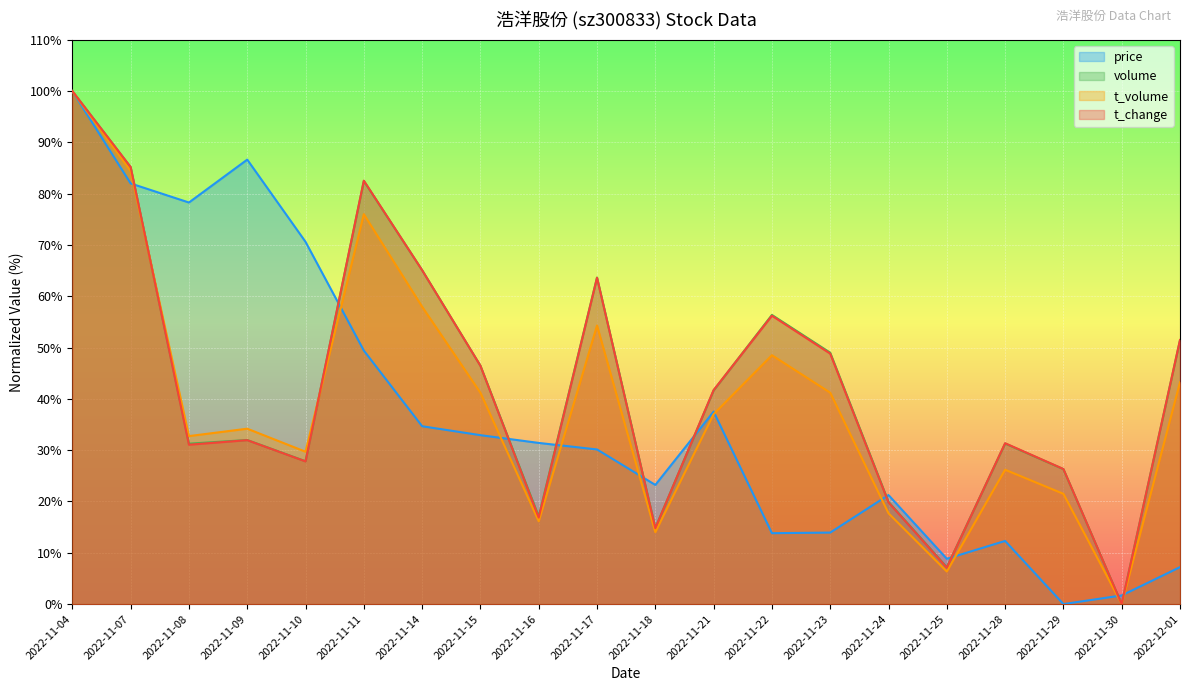

Reading right to left, what are all the values shown in this chart?

price: 7.2	1.7	0.0	12.3	8.8	21.3	13.9	13.8	37.5	23.2	30.1	31.4	32.9	34.7	49.4	70.6	86.6	78.3	82.0	100.0
volume: 51.4	0.0	26.3	31.3	7.2	19.9	49.0	56.4	41.7	14.8	63.7	17.1	46.5	65.1	82.5	27.8	32.0	31.3	85.2	100.0
t_volume: 43.2	0.0	21.5	26.2	6.3	17.7	41.2	48.5	37.0	14.0	54.3	16.1	41.2	58.0	76.0	29.7	34.2	32.7	84.4	100.0
t_change: 51.5	0.0	26.3	31.4	7.1	19.8	48.8	56.2	41.7	14.8	63.6	16.9	46.4	65.1	82.5	27.8	32.0	31.1	85.2	100.0